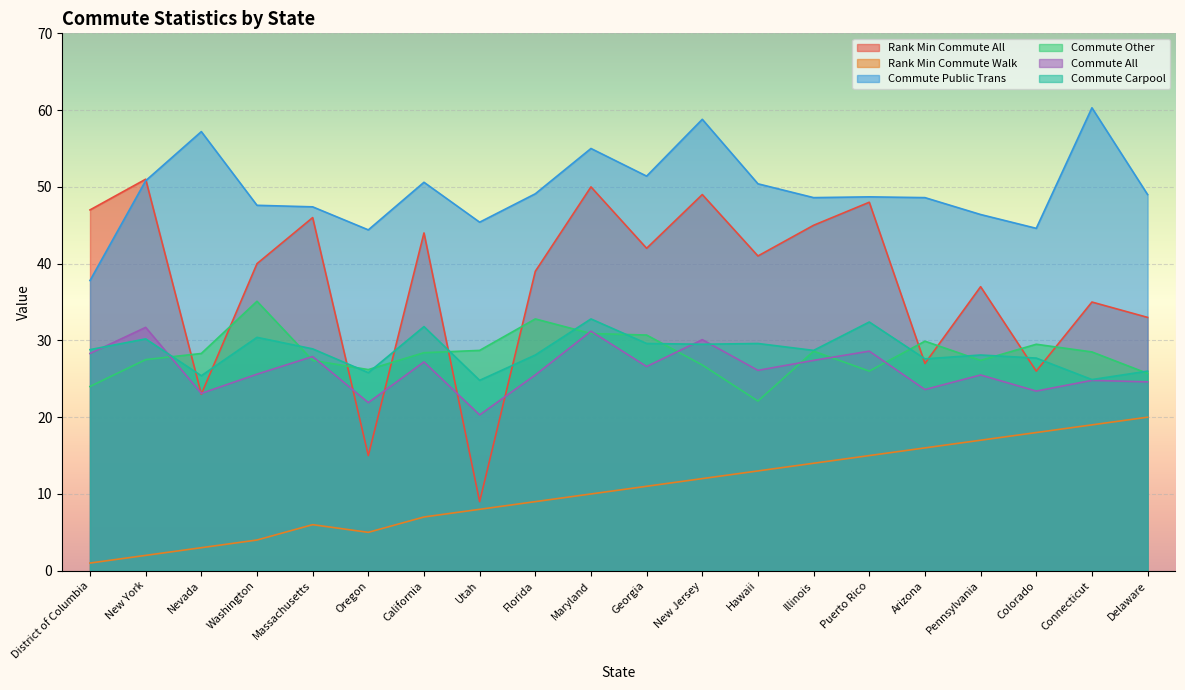

What is the difference between the highest and lowest values at Nevada?

54.2